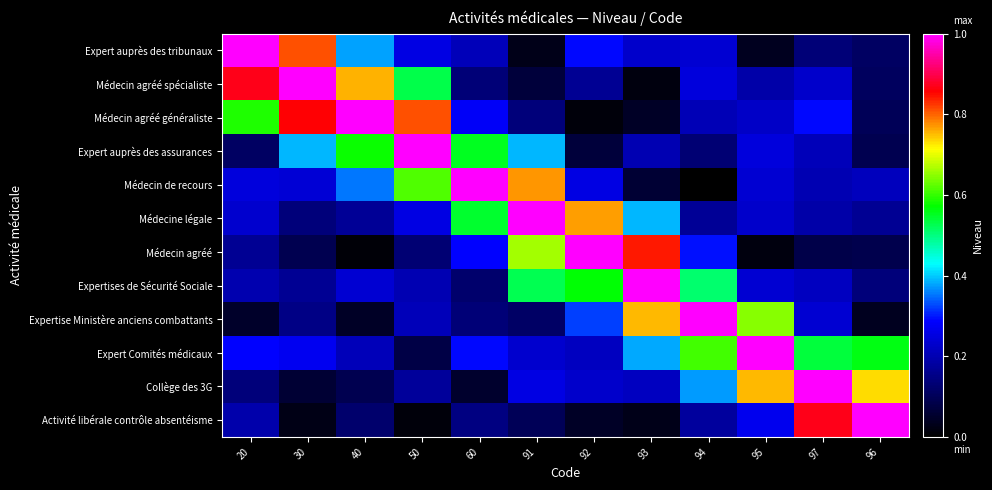

Reading left to right, what are all the values shown in this chart?

Expert auprès des tribunaux: 20=1.0	30=0.8	40=0.4	50=0.3	60=0.2	91=0.0	92=0.3	93=0.2	94=0.2	95=0.0	97=0.1	96=0.1
Médecin agréé spécialiste: 20=0.9	30=1.0	40=0.8	50=0.5	60=0.1	91=0.1	92=0.2	93=0.0	94=0.2	95=0.2	97=0.2	96=0.1
Médecin agréé généraliste: 20=0.6	30=0.9	40=1.0	50=0.8	60=0.3	91=0.1	92=0.0	93=0.0	94=0.2	95=0.2	97=0.3	96=0.1
Expert auprès des assurances: 20=0.1	30=0.4	40=0.6	50=1.0	60=0.6	91=0.4	92=0.1	93=0.2	94=0.1	95=0.2	97=0.2	96=0.1
Médecin de recours: 20=0.2	30=0.2	40=0.4	50=0.6	60=1.0	91=0.8	92=0.3	93=0.1	94=0.0	95=0.2	97=0.2	96=0.2
Médecine légale: 20=0.2	30=0.1	40=0.2	50=0.3	60=0.5	91=1.0	92=0.8	93=0.4	94=0.2	95=0.2	97=0.2	96=0.2
Médecin agréé: 20=0.2	30=0.1	40=0.0	50=0.1	60=0.3	91=0.7	92=1.0	93=0.8	94=0.3	95=0.0	97=0.1	96=0.1
Expertises de Sécurité Sociale: 20=0.2	30=0.2	40=0.2	50=0.2	60=0.1	91=0.5	92=0.6	93=1.0	94=0.5	95=0.2	97=0.2	96=0.1
Expertise Ministère anciens combattants: 20=0.0	30=0.2	40=0.0	50=0.2	60=0.1	91=0.1	92=0.3	93=0.8	94=1.0	95=0.6	97=0.2	96=0.0
Expert Comités médicaux: 20=0.3	30=0.3	40=0.2	50=0.1	60=0.3	91=0.2	92=0.2	93=0.4	94=0.6	95=1.0	97=0.5	96=0.6
Collège des 3G: 20=0.1	30=0.1	40=0.1	50=0.2	60=0.1	91=0.3	92=0.2	93=0.2	94=0.4	95=0.8	97=1.0	96=0.7
Activité libérale contrôle absentéisme: 20=0.2	30=0.0	40=0.1	50=0.0	60=0.1	91=0.1	92=0.0	93=0.0	94=0.2	95=0.3	97=0.9	96=1.0